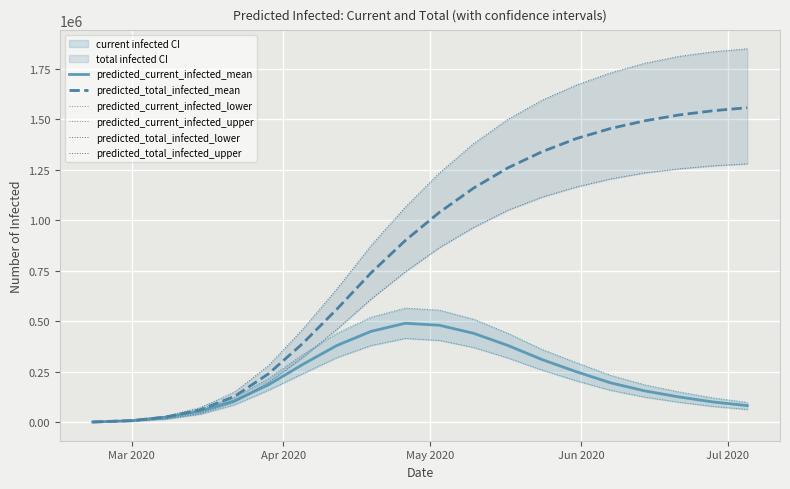

What is the average value of the predicted_current_infected_upper series?

262300